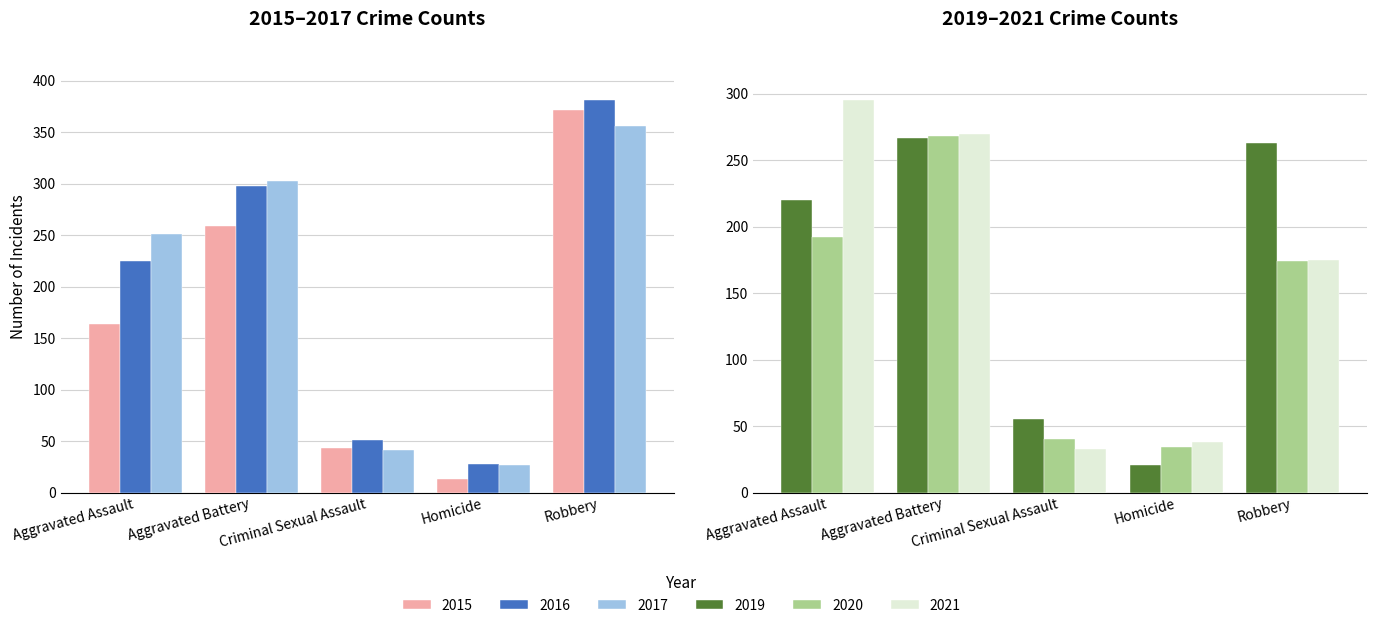

What is the average value of the 2015 series?

170